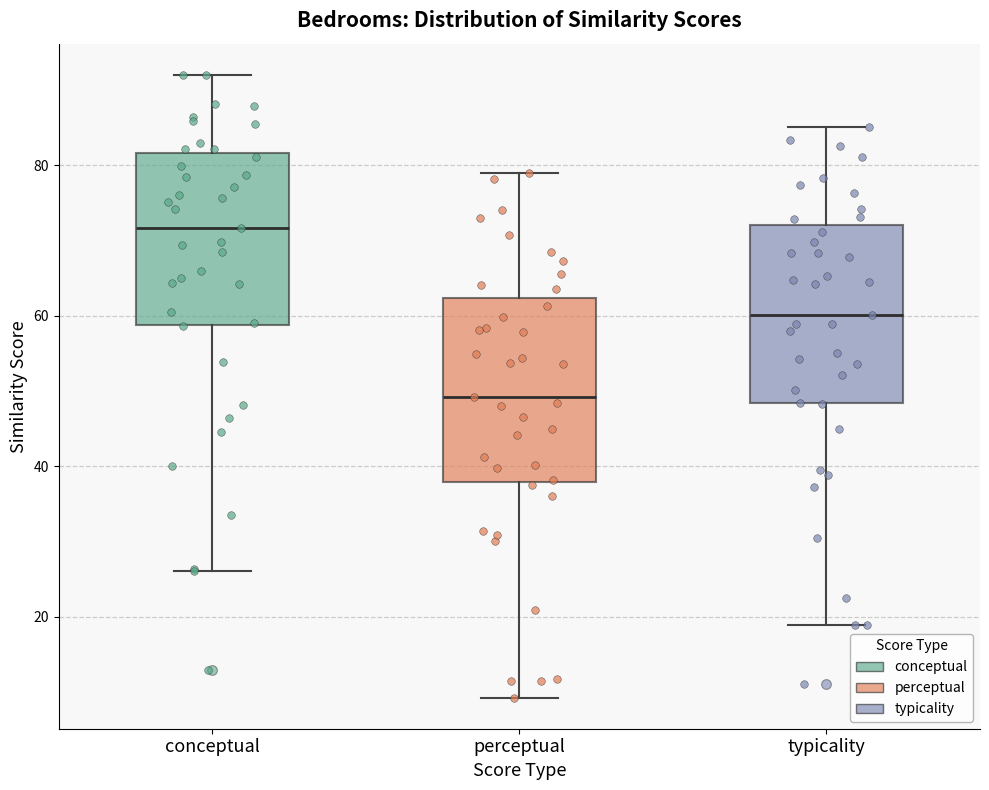

Where does the lower whisker of the box for conceptual end on the y-axis? The values are not printed on the chart, so give them approximately, as read against the axis.

26